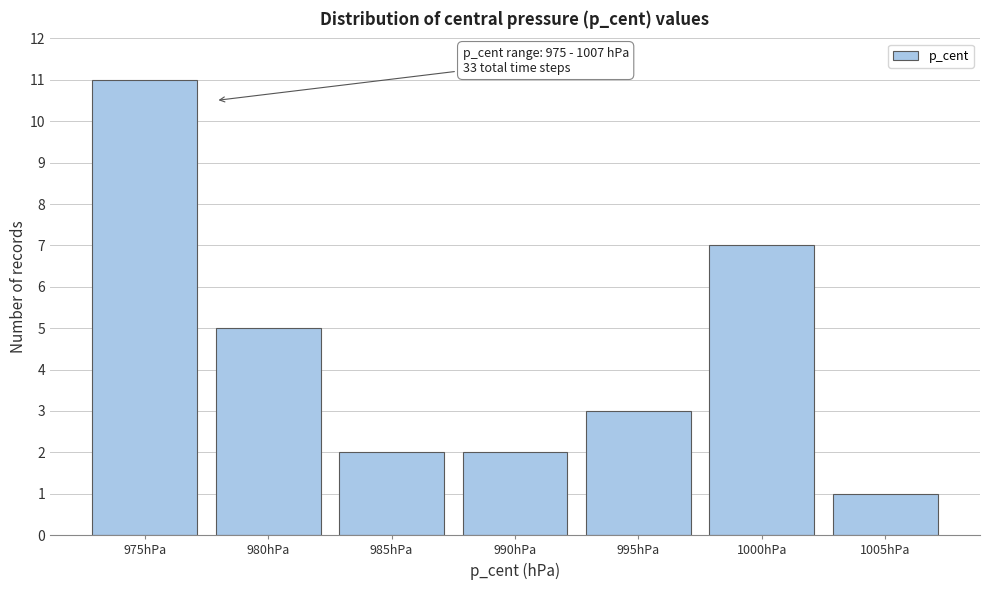

Reading left to right, list all the values displayed in this chart.

975hPa=11	980hPa=5	985hPa=2	990hPa=2	995hPa=3	1000hPa=7	1005hPa=1